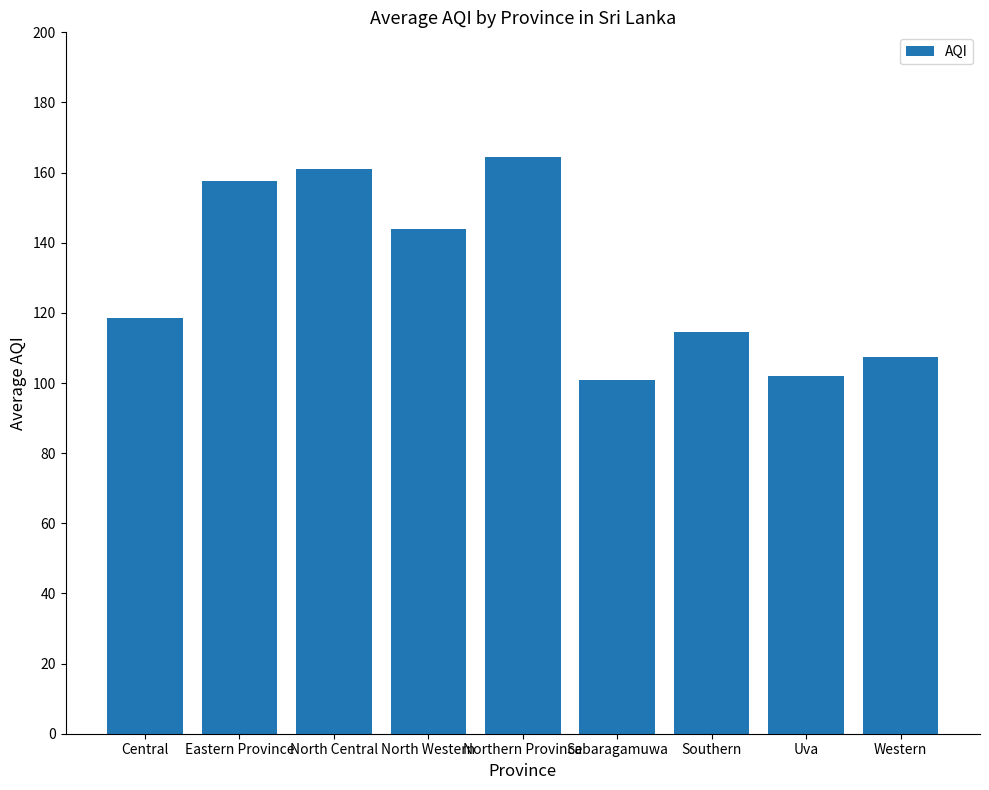

What is the difference between the values at Western and North Western?

36.7